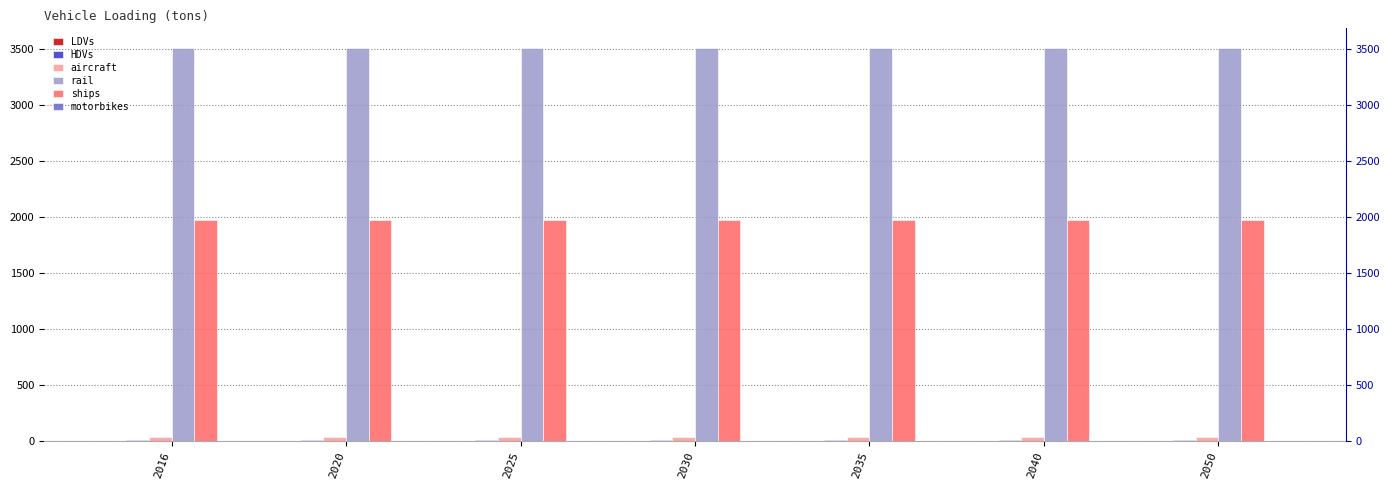

At which category does the chart reach its minimum across all series?

2016